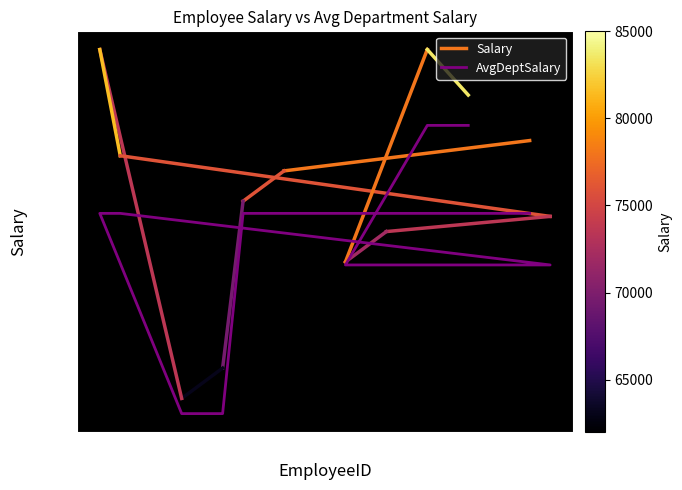

Read the value at 2, to the nearest 50.

74200